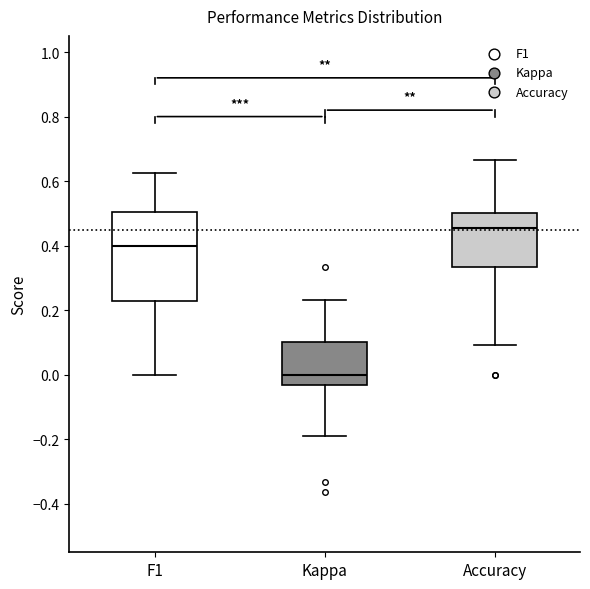

Reading left to right, read every box against the y-axis: the position of its median line, the range the box covers, and the ends of its whiskers. The values are not printed on the chart, so give them approximately, as read against the axis.

F1: median 0.40, box 0.22 to 0.50, whiskers 0.00 to 0.62
Kappa: median 0.00, box -0.04 to 0.10, whiskers -0.18 to 0.24
Accuracy: median 0.46, box 0.34 to 0.50, whiskers 0.10 to 0.66